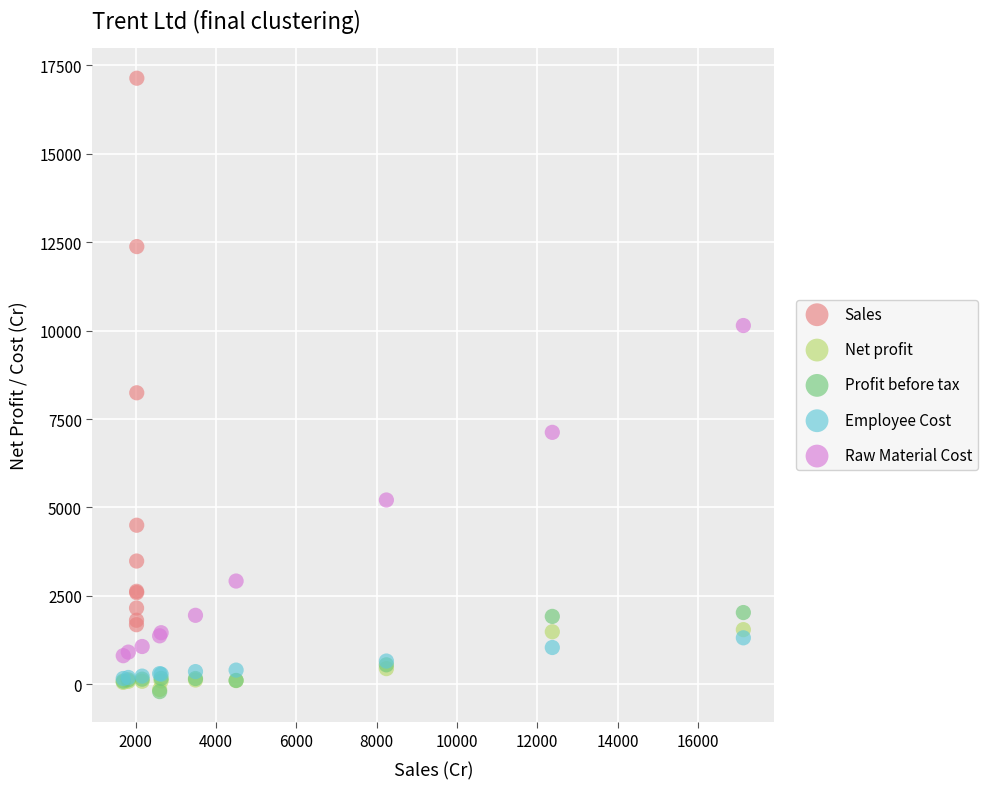

Which series has the widest spread of Y values?

Sales